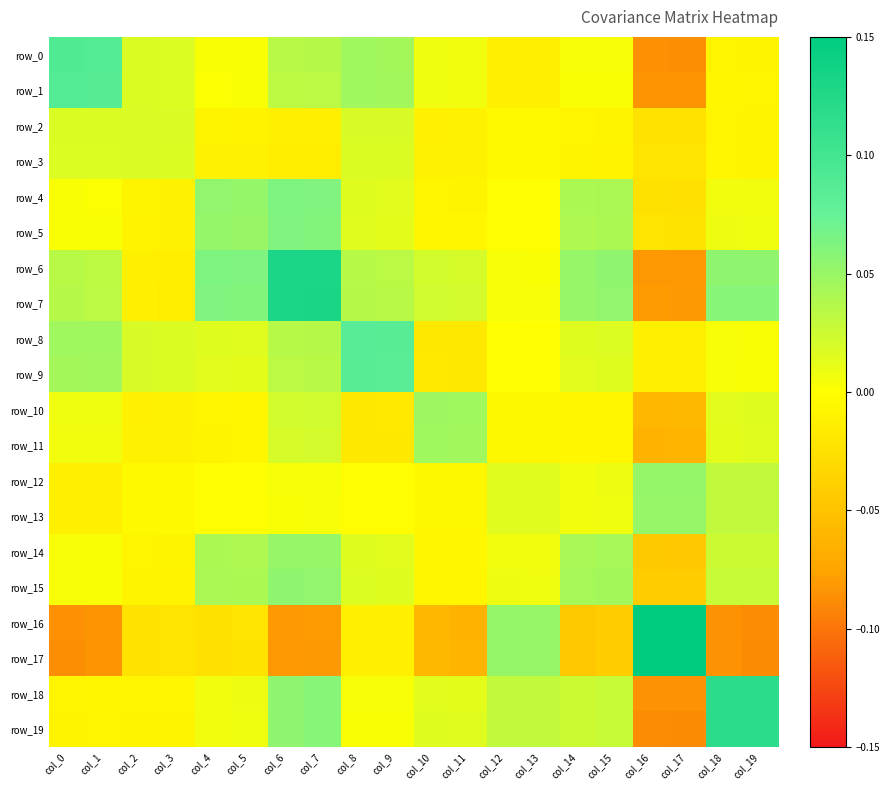

What is the minimum value for row_10?

-0.1